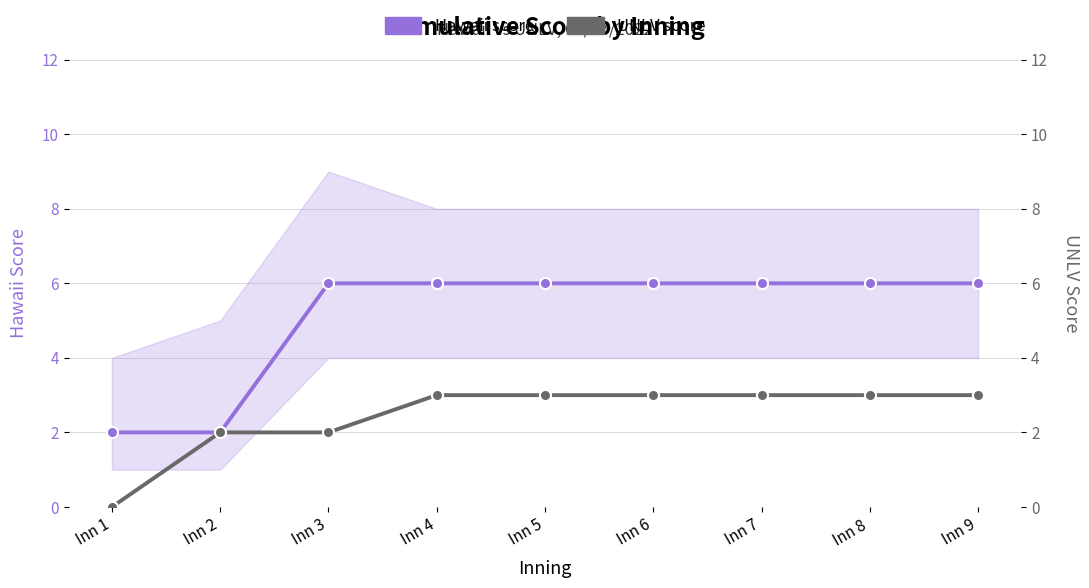

What is the sum of all UNLV score values?

22